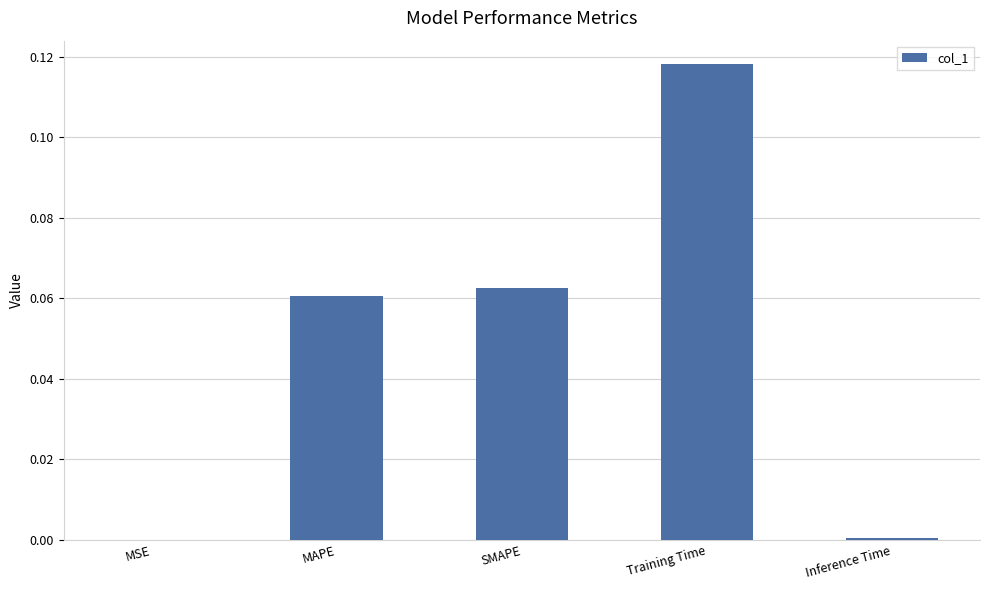

True or false: the data shows 0.0 at SMAPE.

False